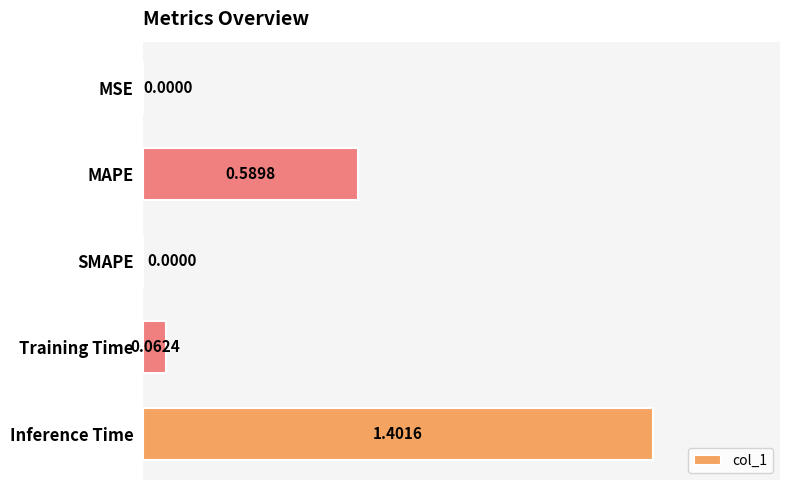

What is the sum of all values?

2.1